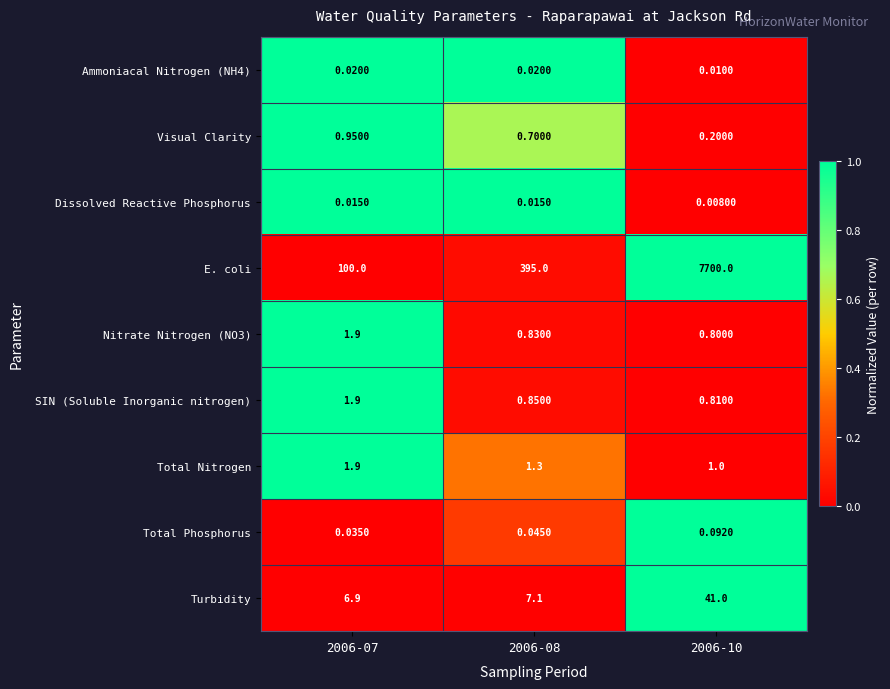

Which series has the largest total across all categories?

E. coli